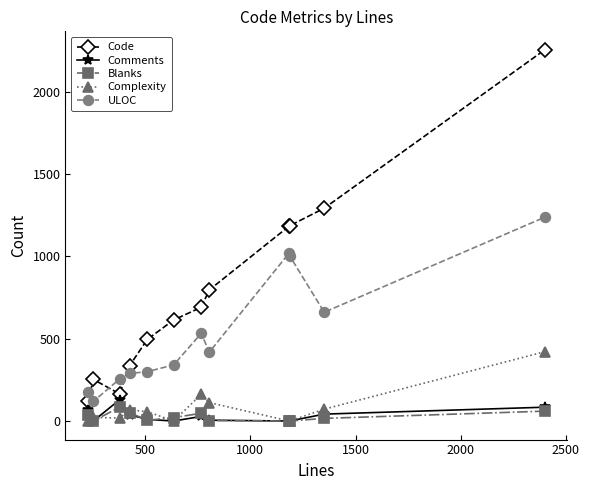

Which series has the largest range (max minus min)?

Code